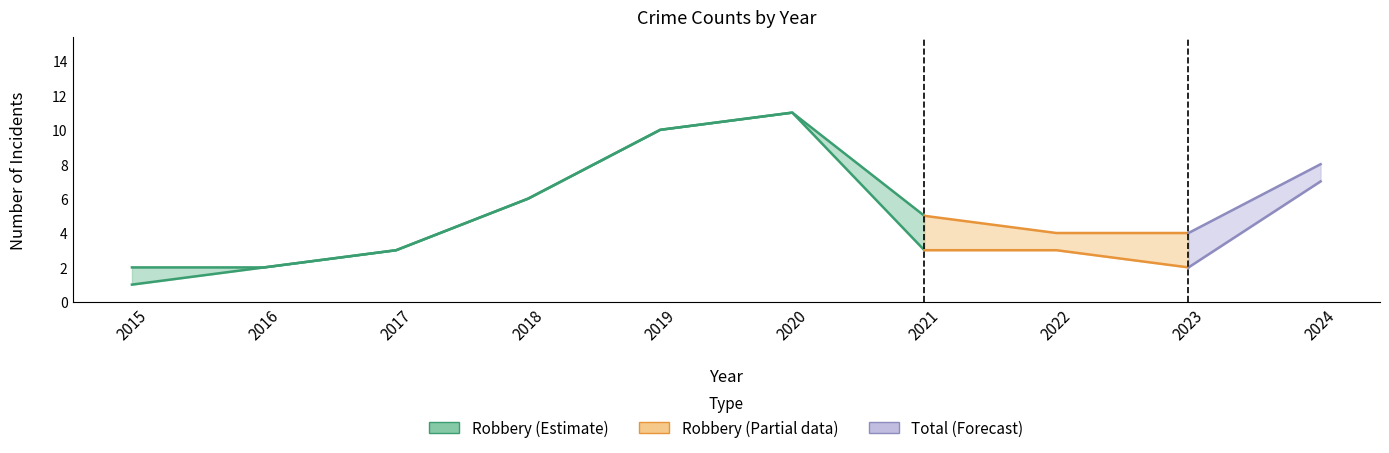

What is the difference between the Robbery values at 2024 and 2019?

3